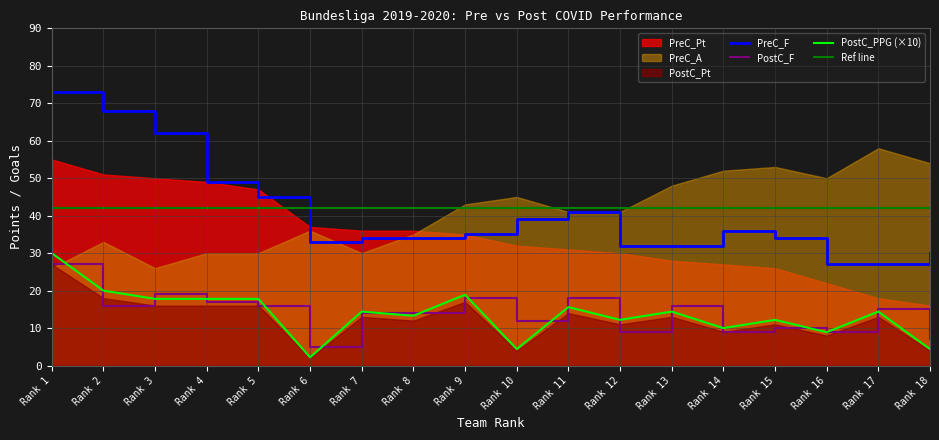

True or false: PostC_F has a value of 3.4 at Rank 17.

False